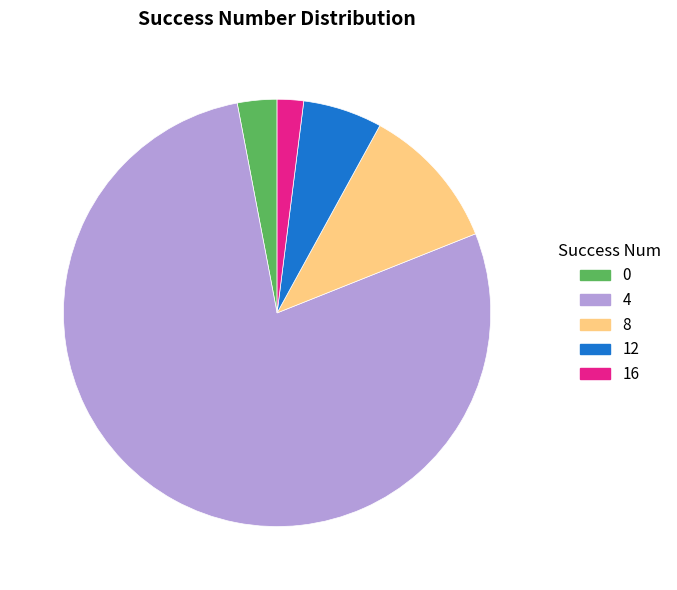

Rank the categories by value from lowest to highest.

16, 0, 12, 8, 4